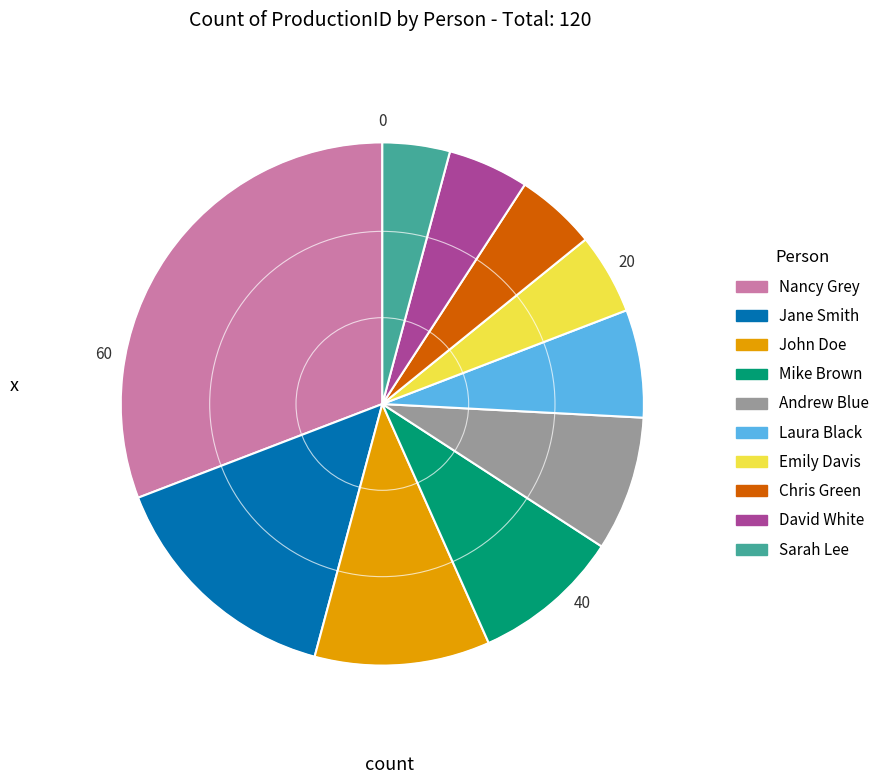

Which has a higher value, Laura Black or Sarah Lee?

Laura Black